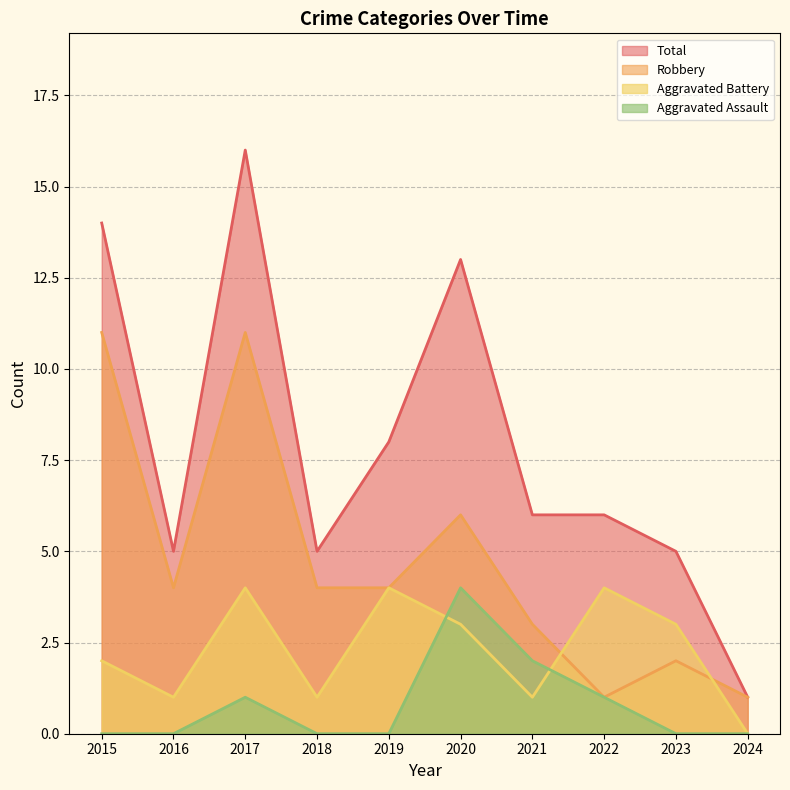

What is the minimum value for Total?

1